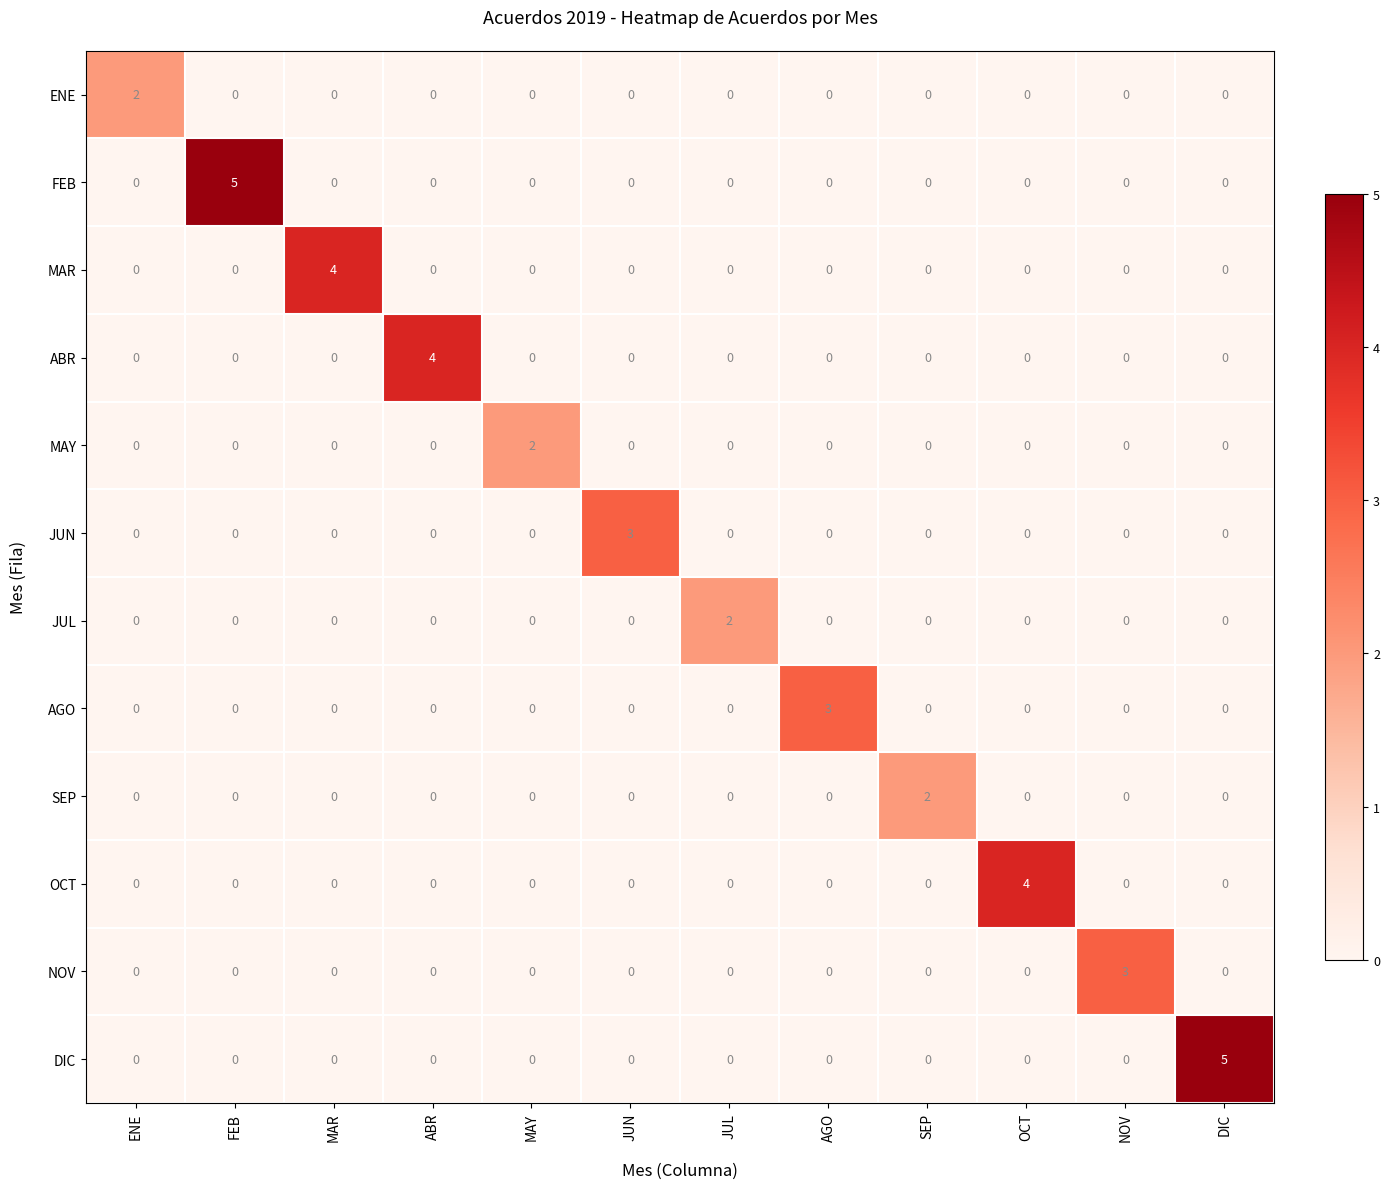

How many MAY values are between 0 and 1?

11